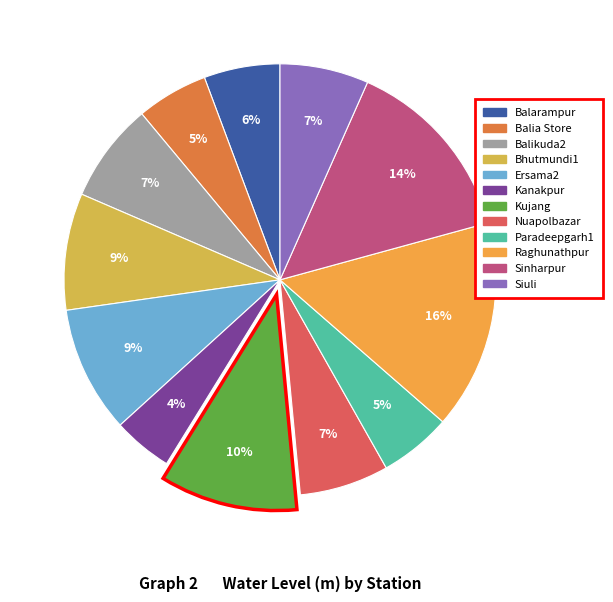

What percentage is the Balarampur slice, to the nearest percent?

6%